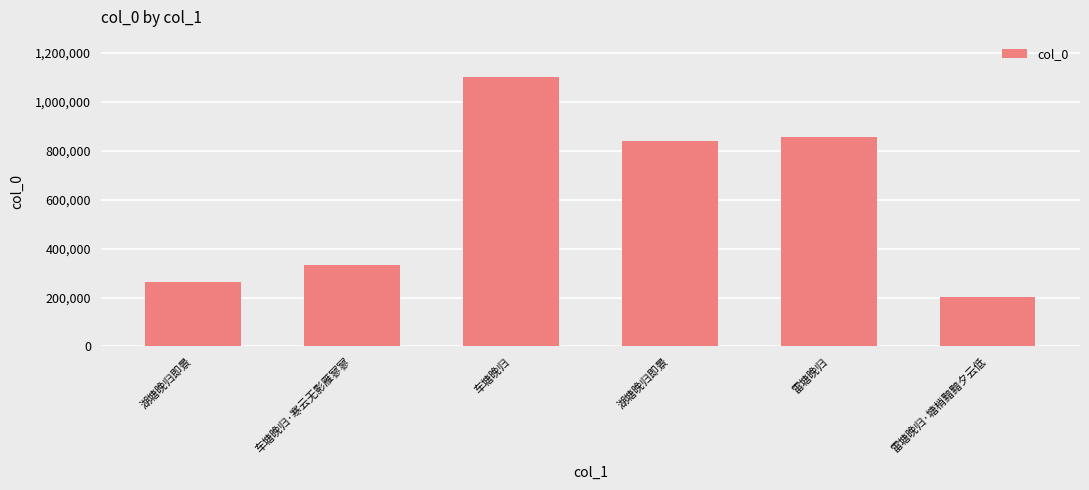

Reading left to right, transcribe all the data shown in this chart.

263126	334412	1100720	839456	857895	201650